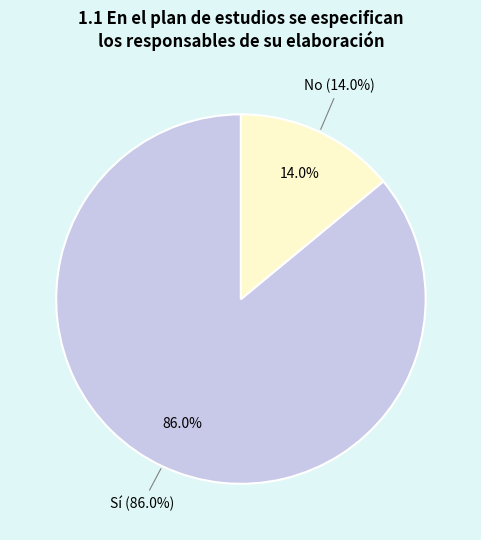

What percentage is the No slice, to the nearest percent?

14%